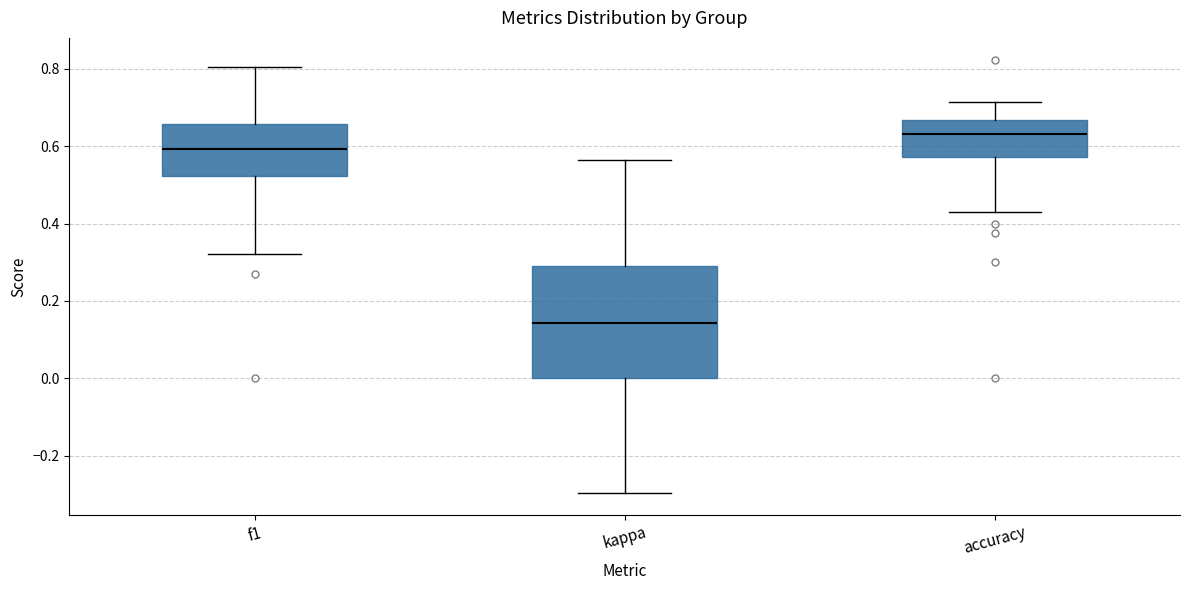

Which box's median line is the lowest?

kappa